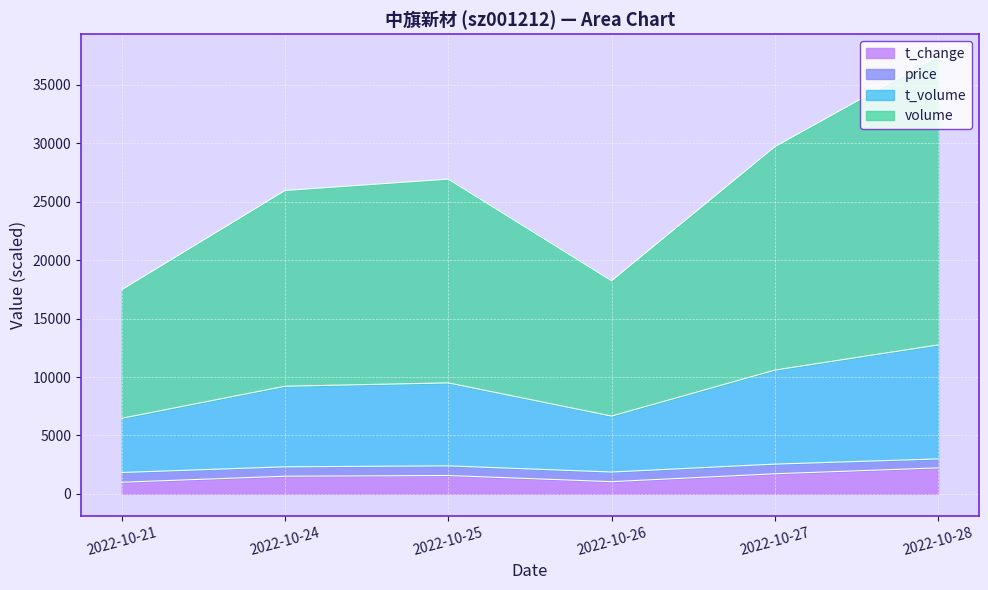

What is the highest value of the t_change series?

2220.0